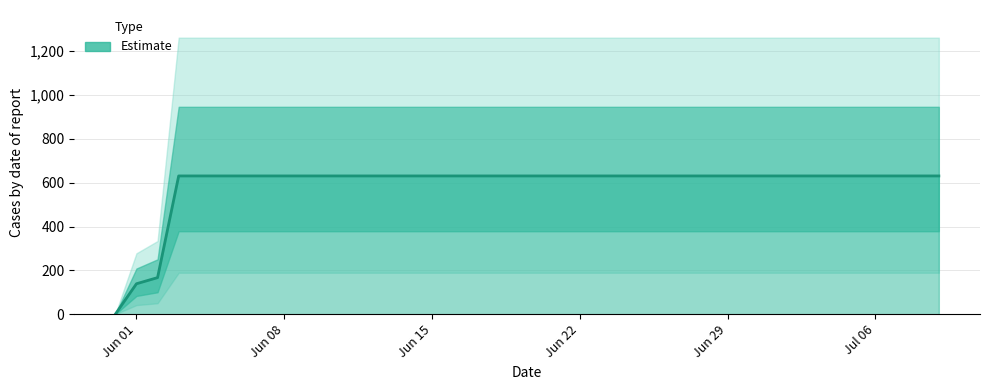

Count the number of categories in the chart.

40